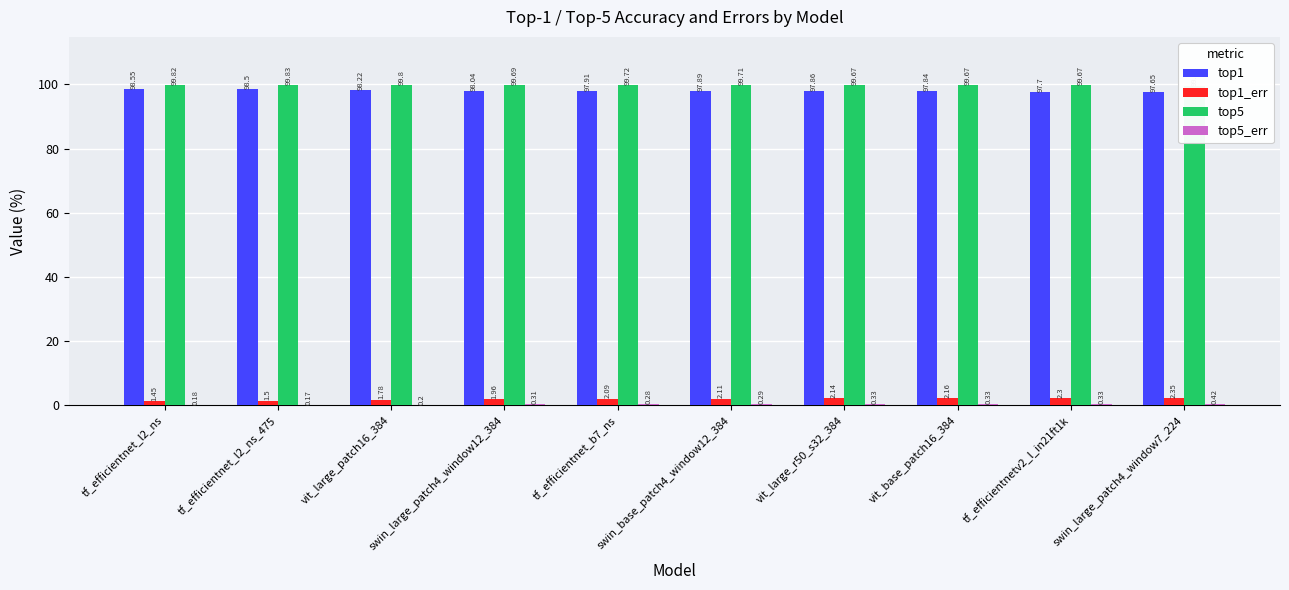

At which category is the sum across all series the highest?

tf_efficientnet_l2_ns